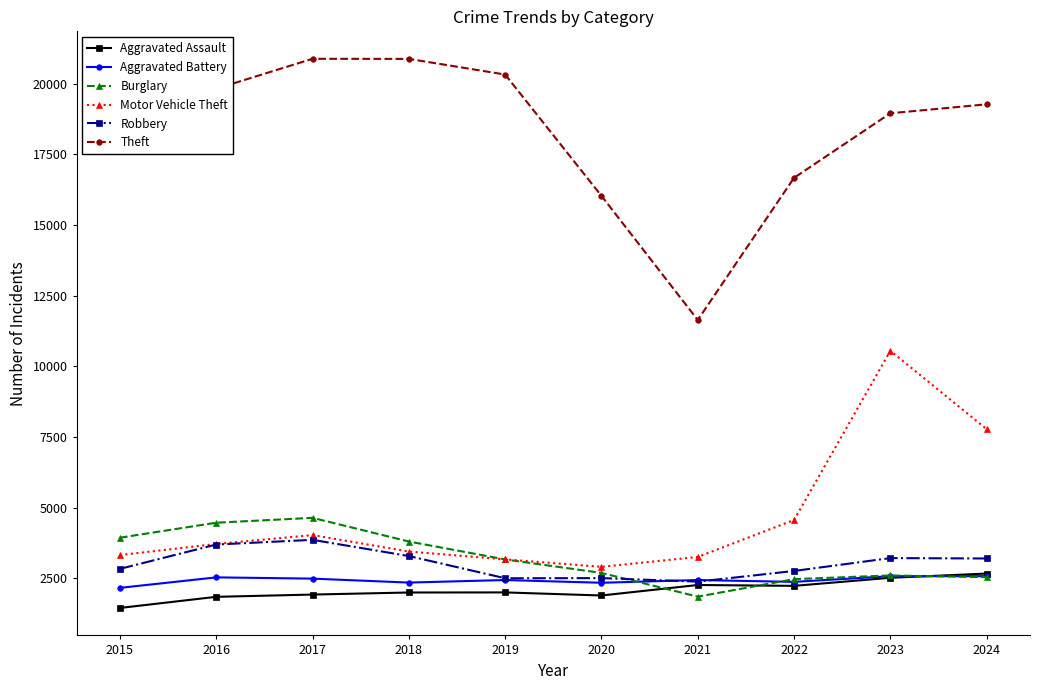

What is the sum of the Aggravated Assault values at 2022 and 2017?

4156